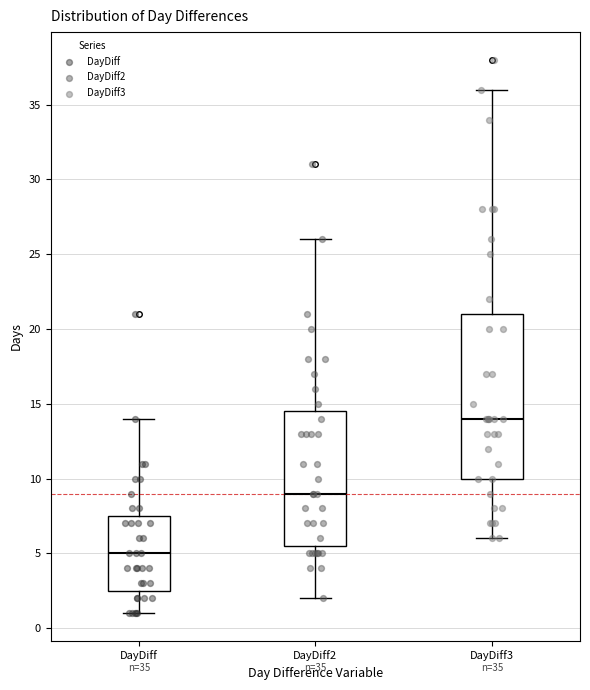

Which box's median line is the lowest?

DayDiff